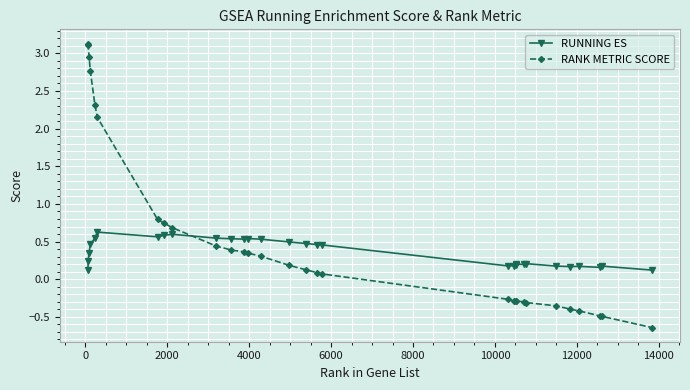

Is this an area chart (filled region under the line)?

No